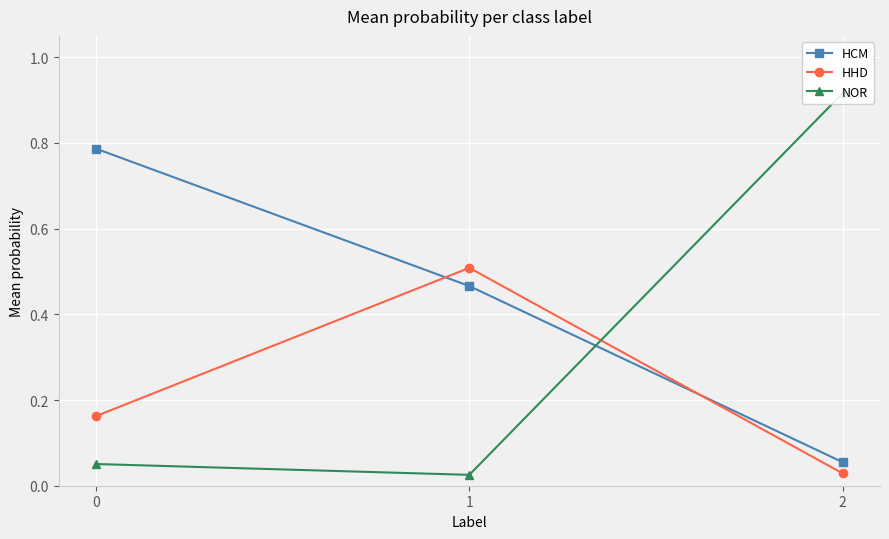

What is the total value across all series at 0?

1.0